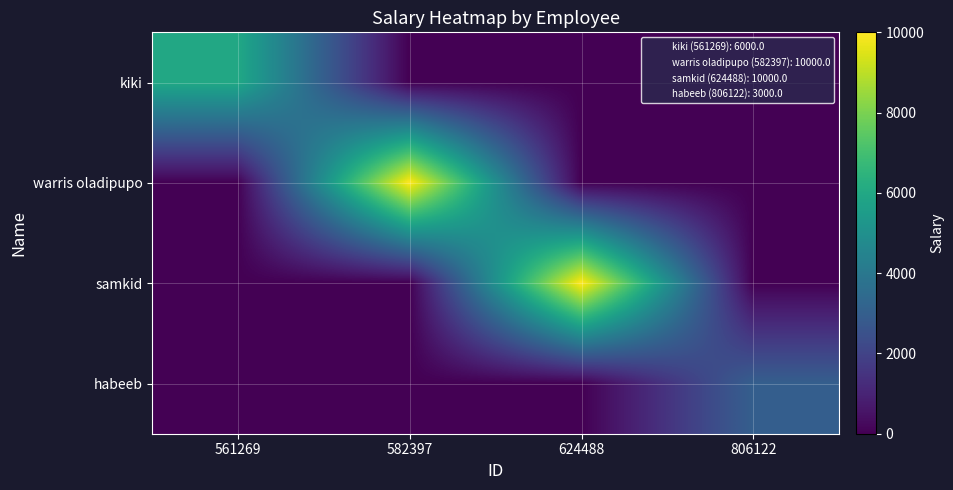

Reading left to right, extract all data points from this chart.

kiki: 561269=6000	582397=0	624488=0	806122=0
warris oladipupo: 561269=0	582397=10000	624488=0	806122=0
samkid: 561269=0	582397=0	624488=10000	806122=0
habeeb: 561269=0	582397=0	624488=0	806122=3000